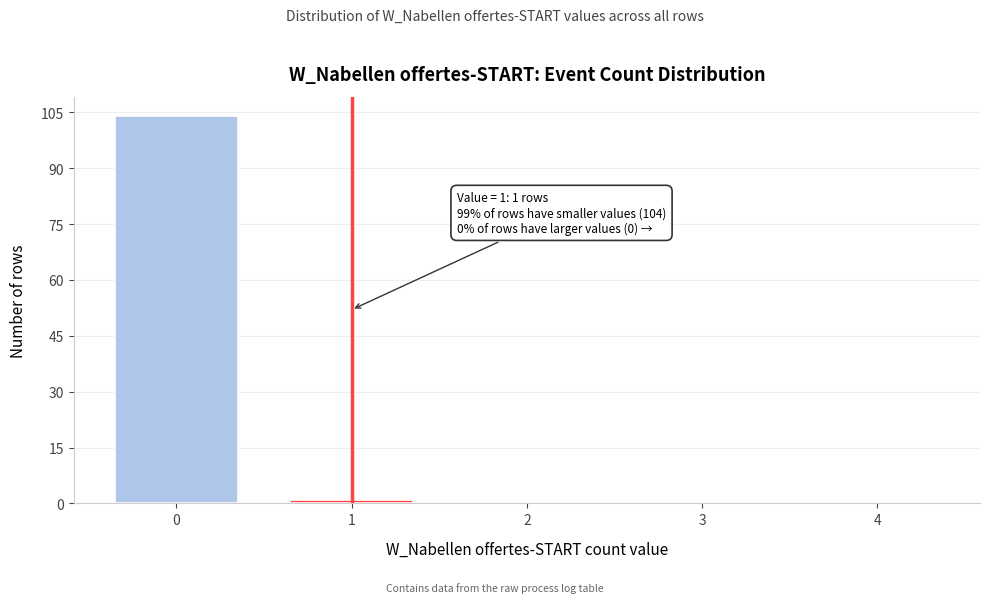

Reading right to left, transcribe all the data shown in this chart.

4=0	3=0	2=0	1=1	0=104